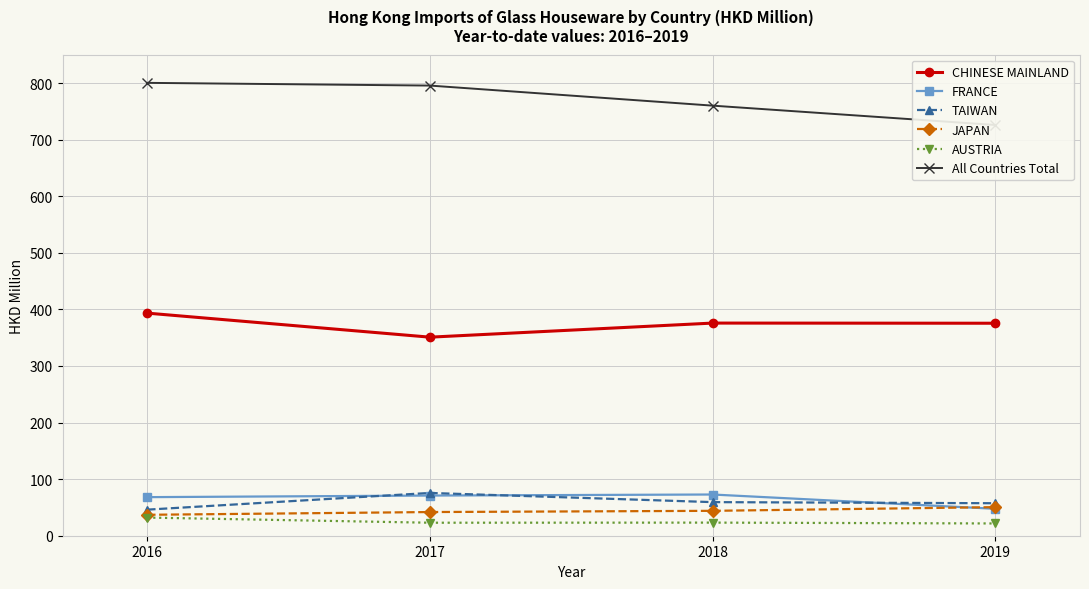

Does the chart have visible grid lines?

Yes